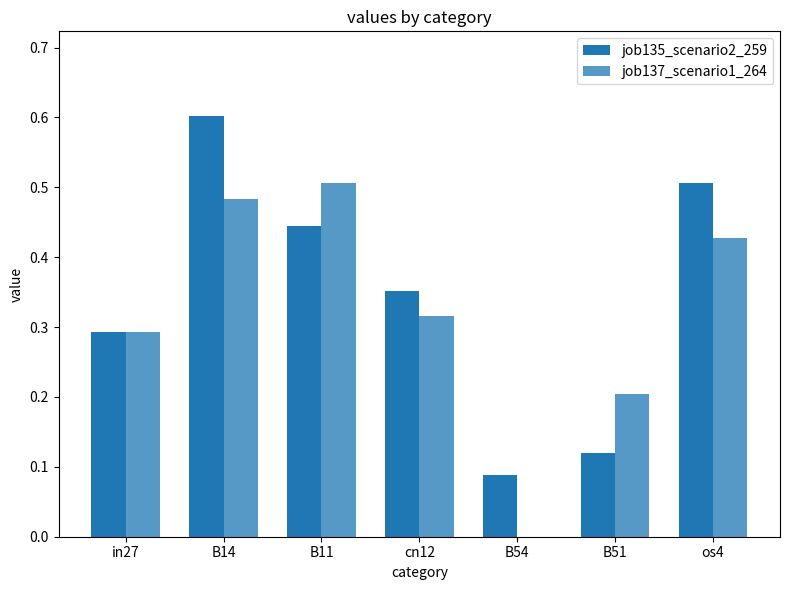

What is the value of the job135_scenario2_259 bar at the 2nd from the left?

0.6